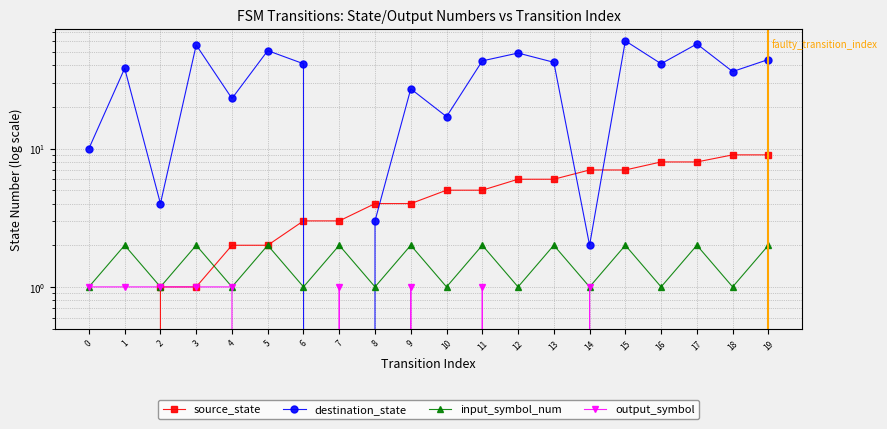

Which series has the largest range (max minus min)?

destination_state